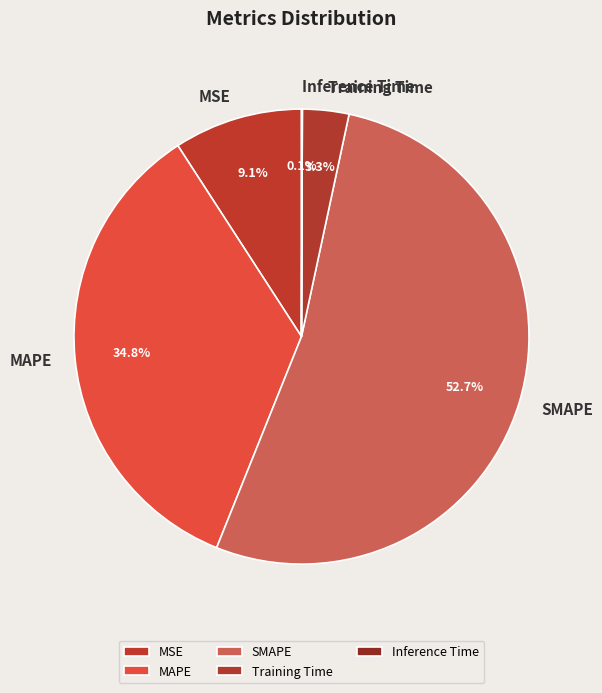

Which has a higher value, MSE or SMAPE?

SMAPE